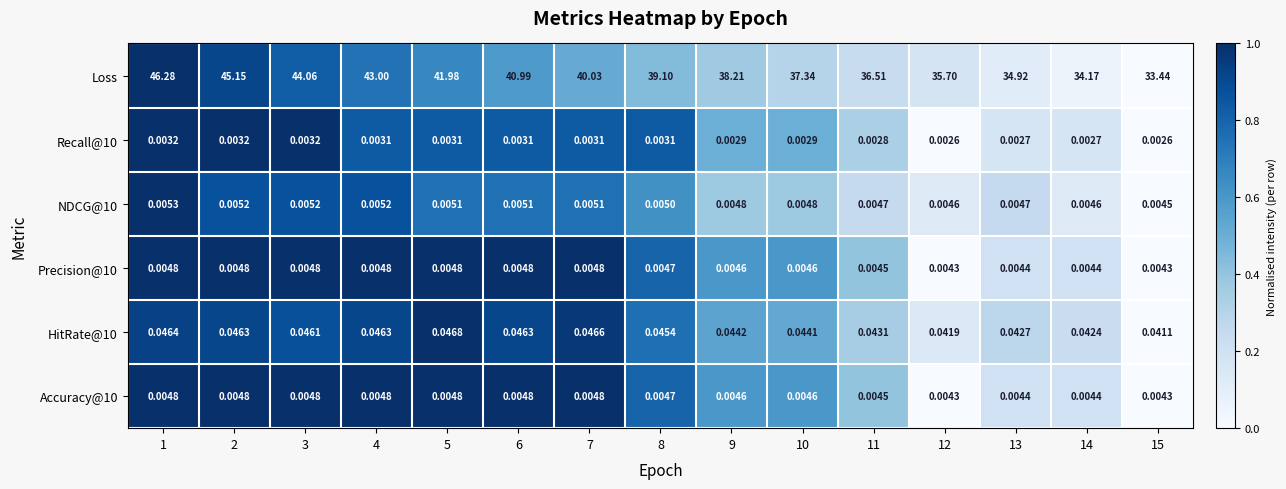

At which category is the sum across all series the highest?

1